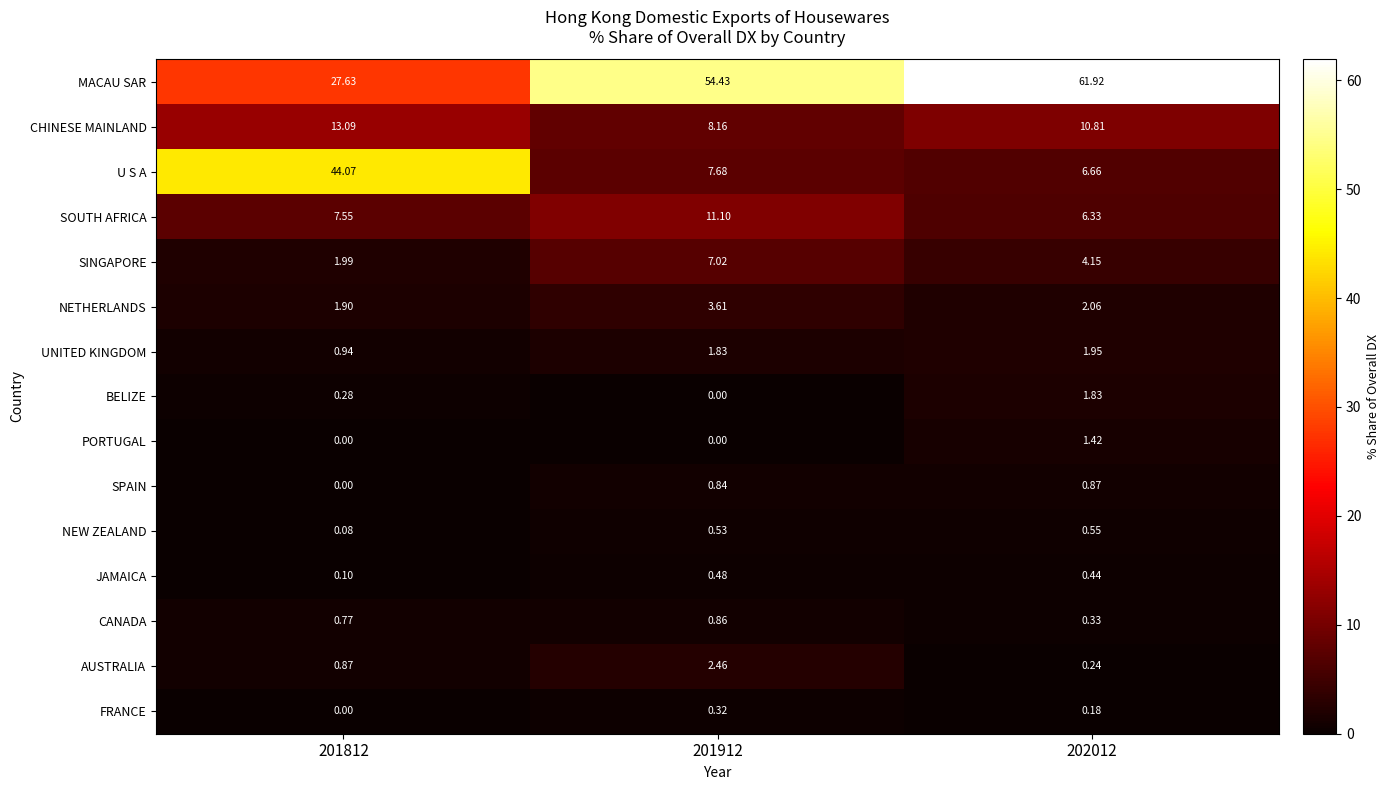

Is the value of FRANCE at 201912 greater than the value of U S A at 201912?

No